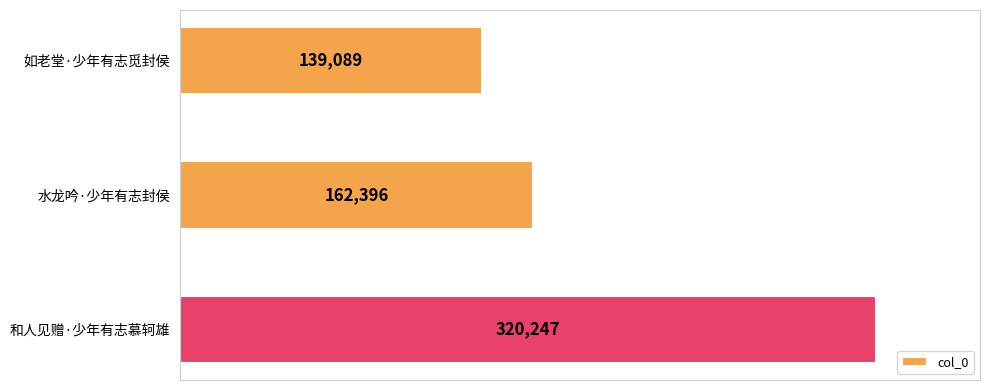

What value does the data have at 如老堂·少年有志觅封侯, to the nearest 100?

139100